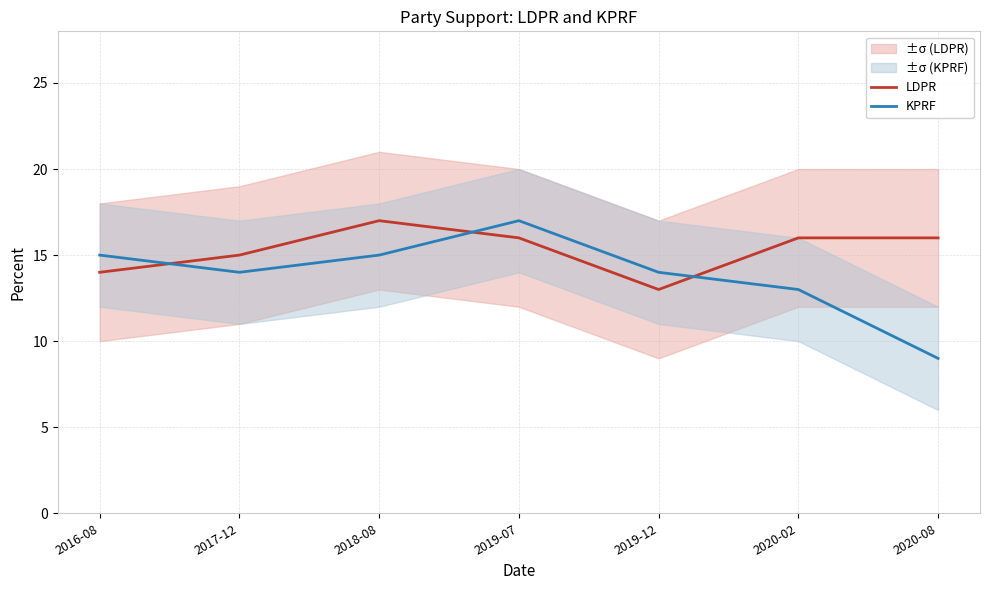

Which series has the largest total across all categories?

LDPR